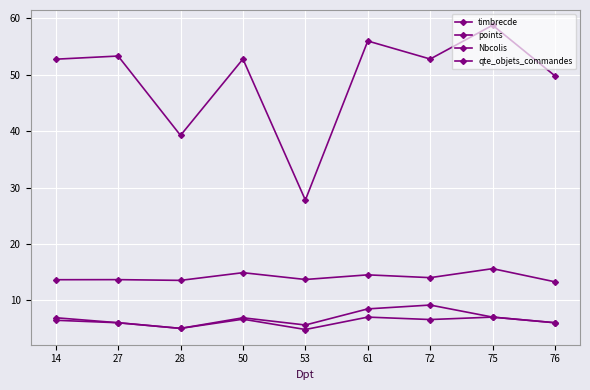

What is the maximum value for timbrecde?

58.8